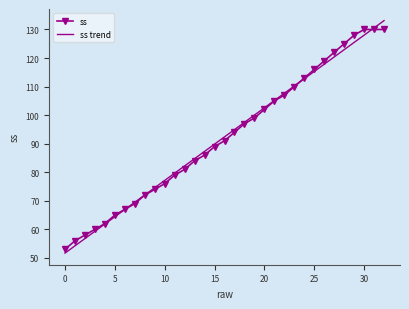

What is the smallest value displayed?

51.7